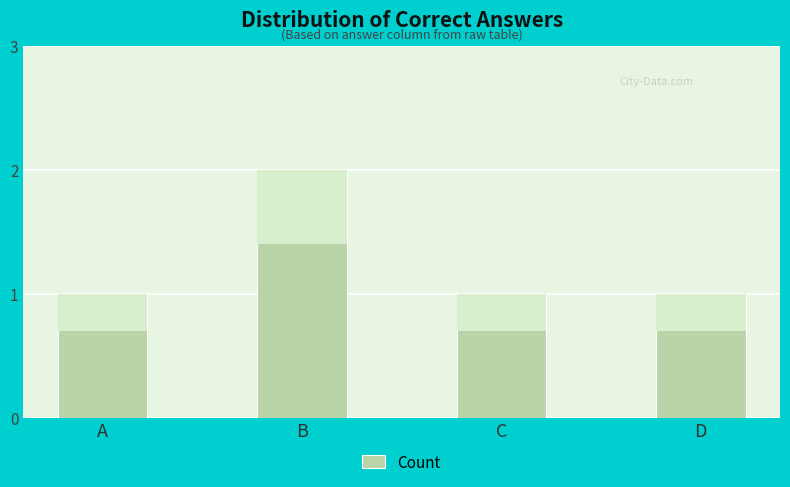

Reading left to right, extract all data points from this chart.

A=1	B=2	C=1	D=1